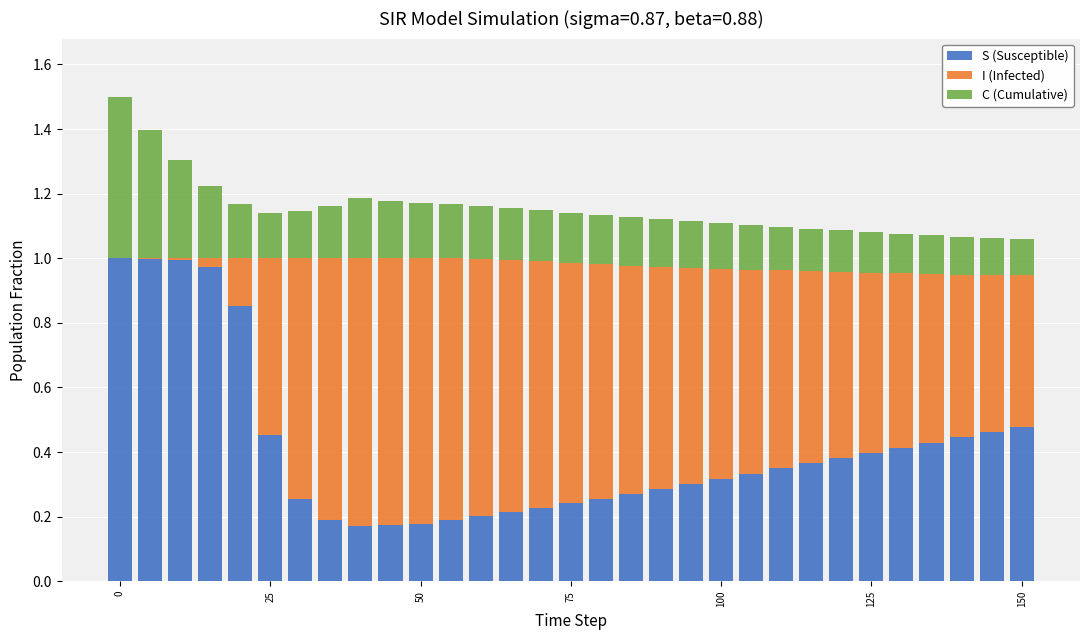

Which series has the largest total across all categories?

I (Infected)